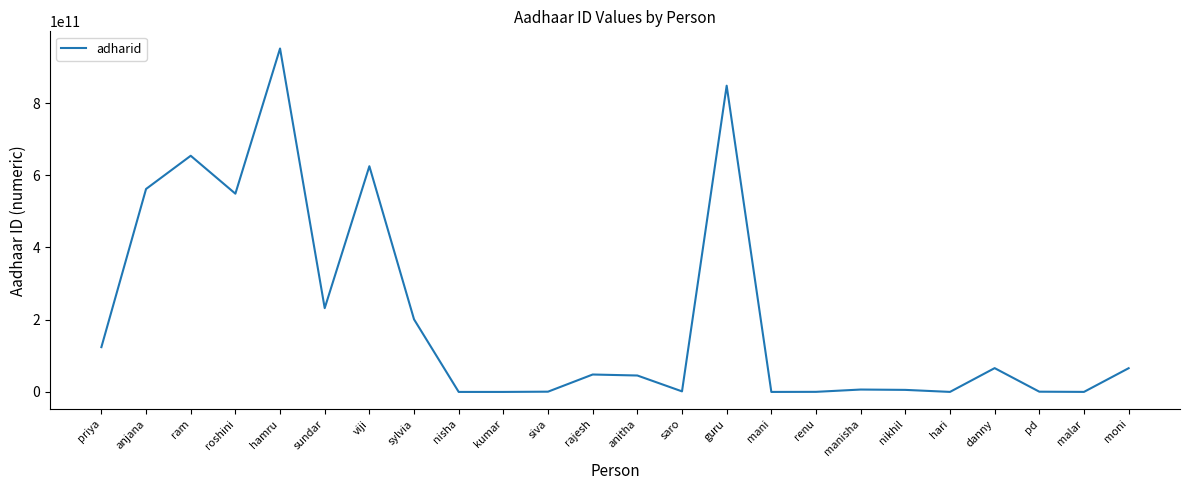

What is the minimum value shown in the chart?

2121212